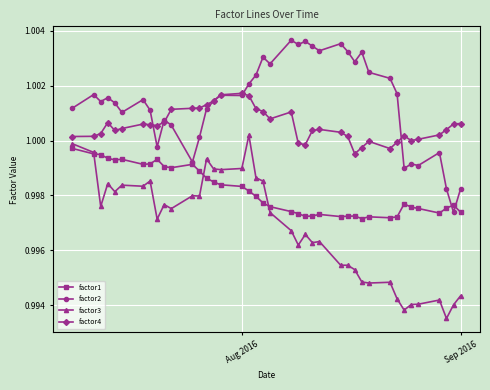

Which series has the largest total across all categories?

factor2